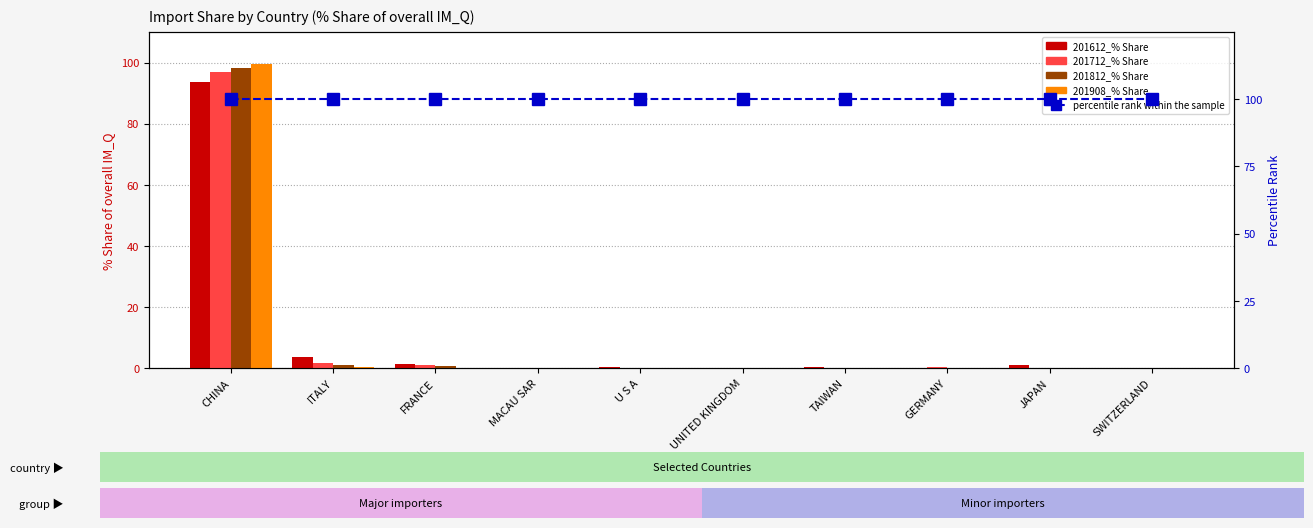

What is the average value of the percentile rank within the sample series?

100.0